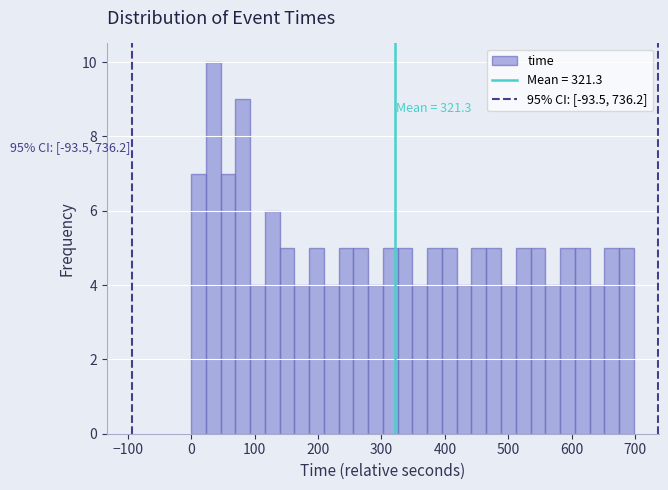

Read against the x-axis, roughly where is the centre of the tallest bar?

30